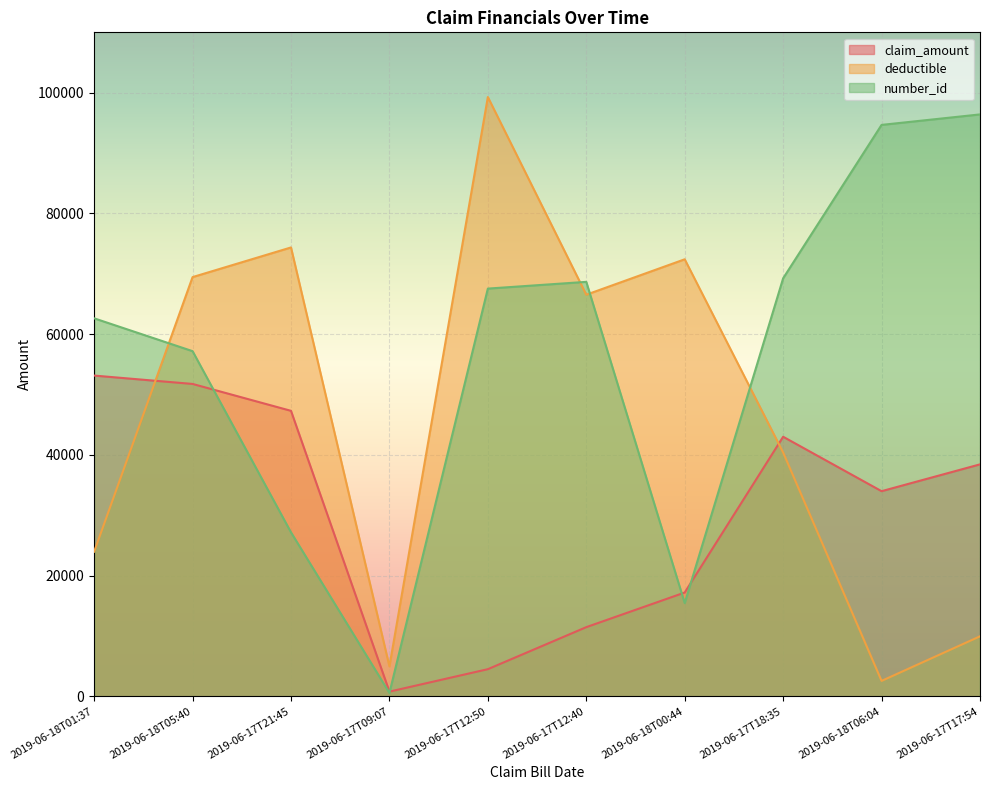

Is it true that number_id equals 67542 at 2019-06-17T12:50?

True